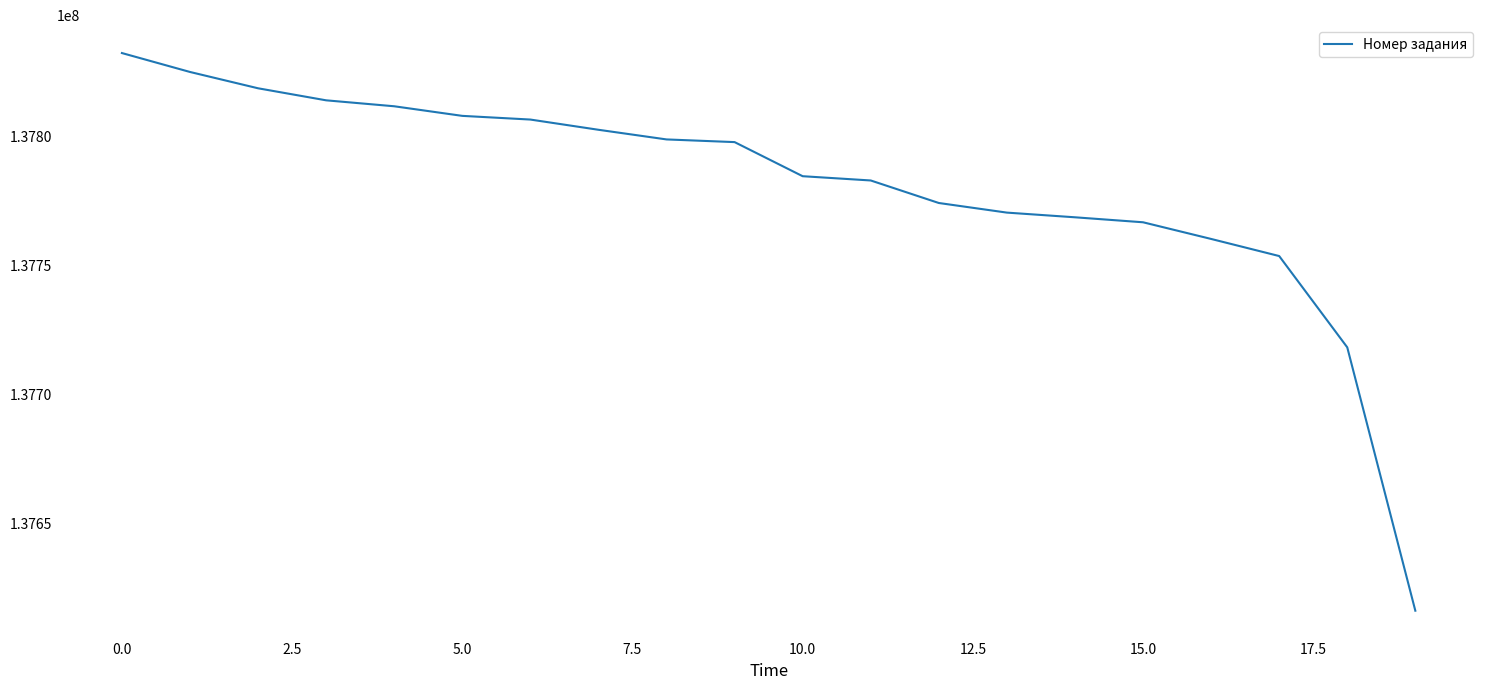

What is the difference between the maximum and minimum values?

215896